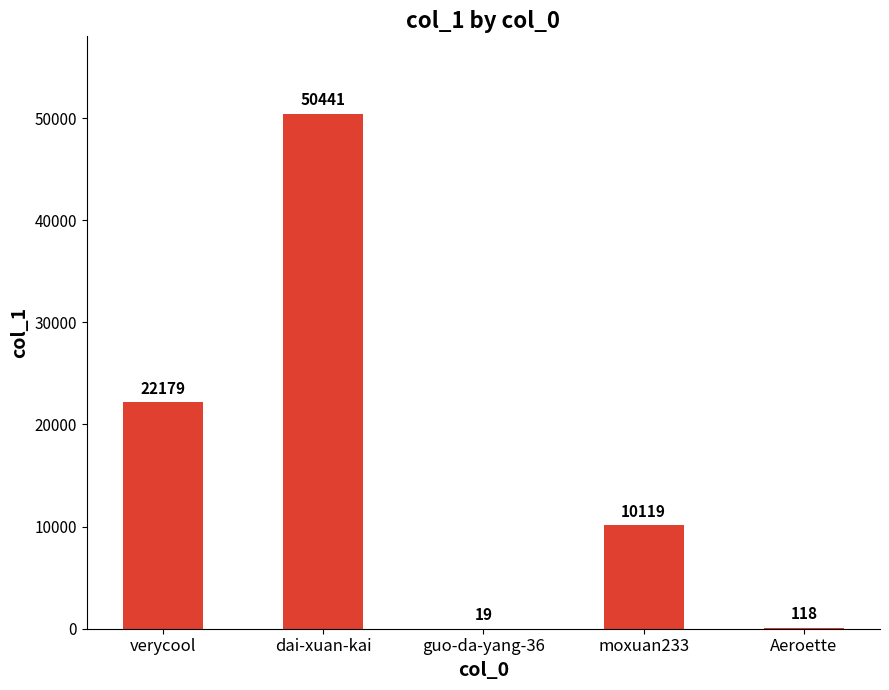

Between guo-da-yang-36 and Aeroette, which is larger?

Aeroette